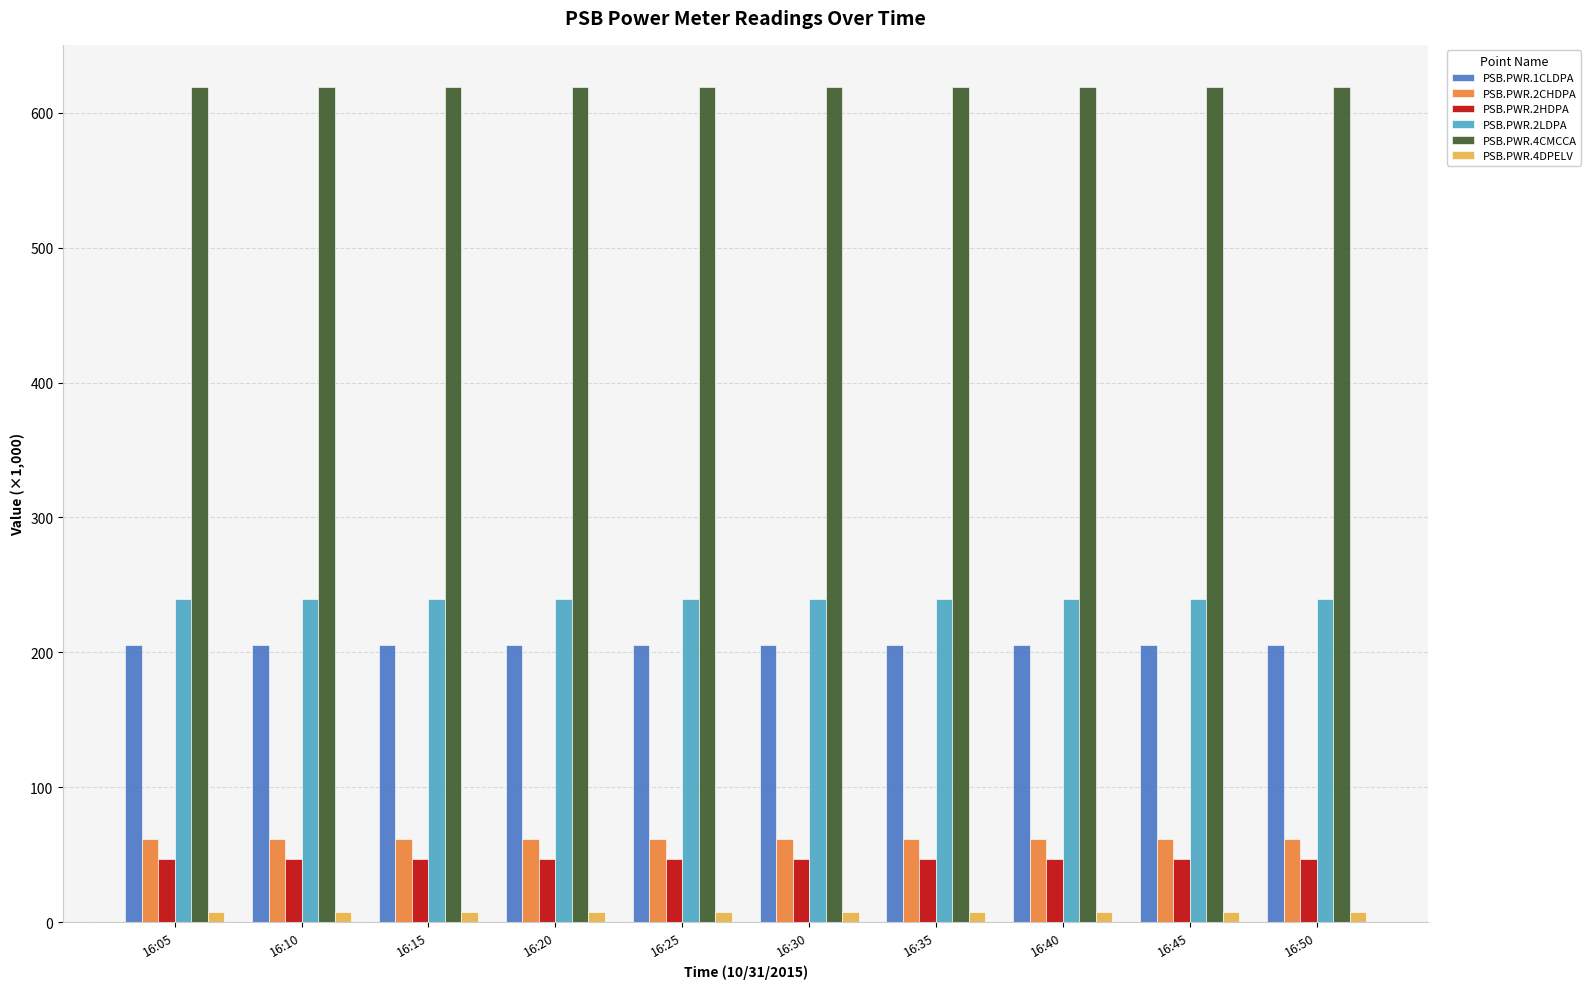

Are the bars horizontal?

No